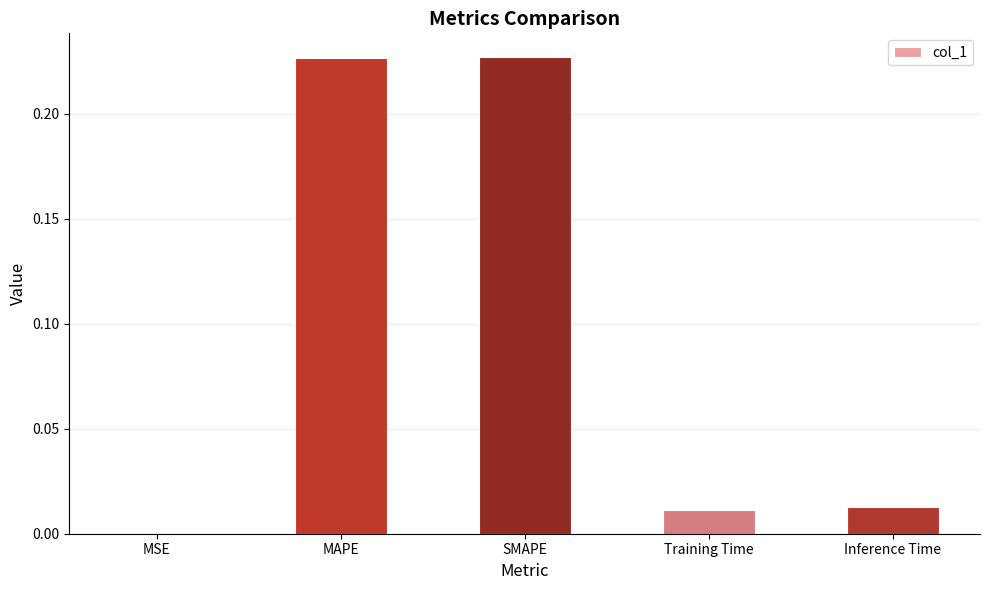

Between Training Time and MAPE, which is larger?

MAPE